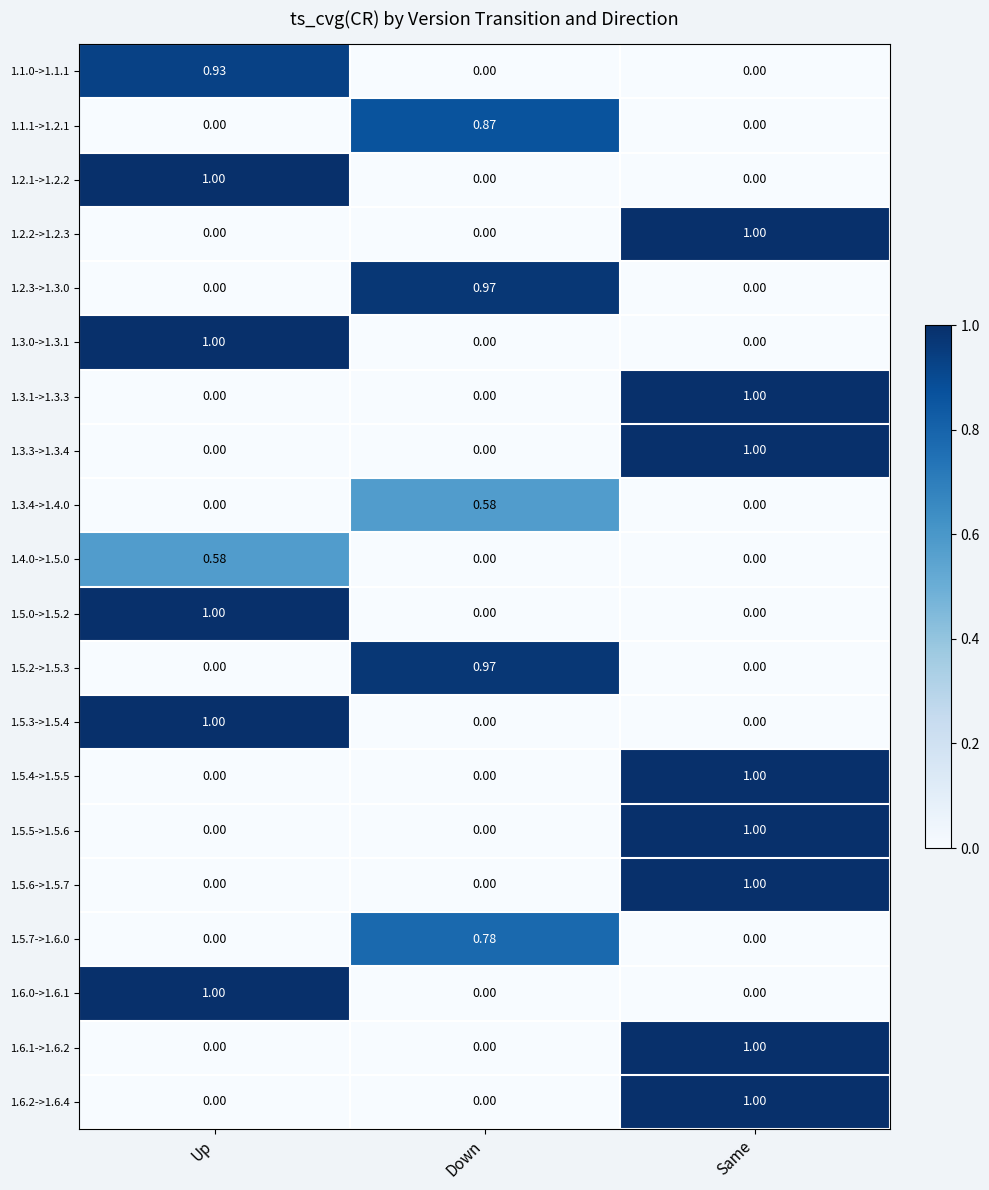

At which category is the sum across all series the highest?

Same